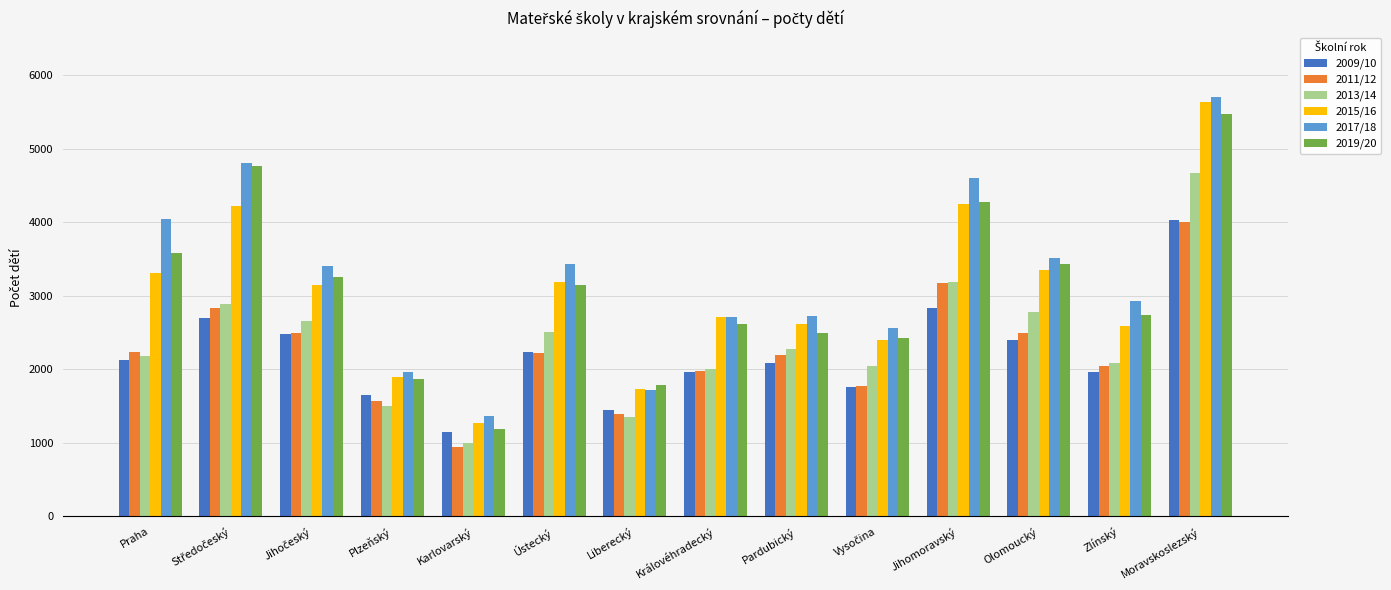

What is the difference between the second highest and minimum values in the 2011/12 series?

2224